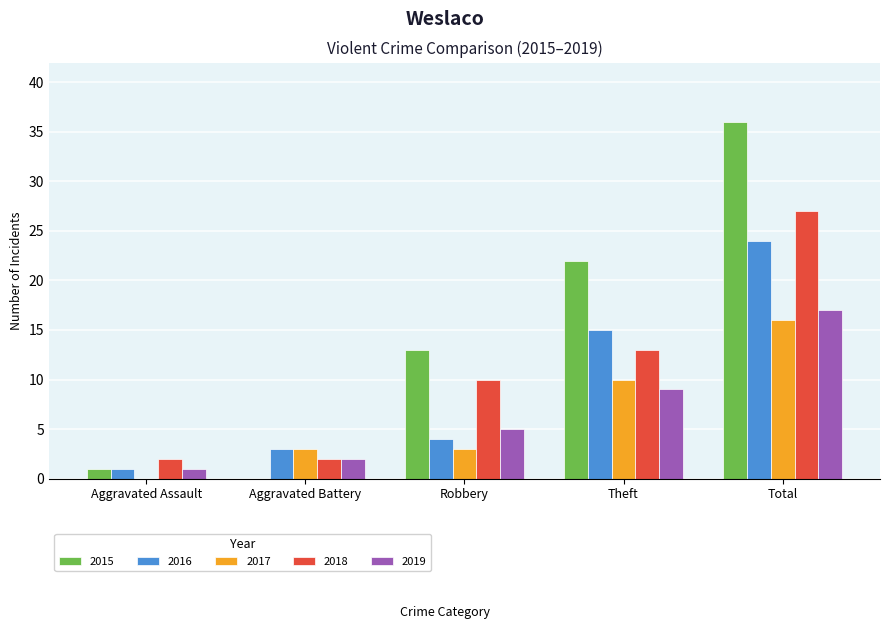

What is the maximum value shown in the chart?

36